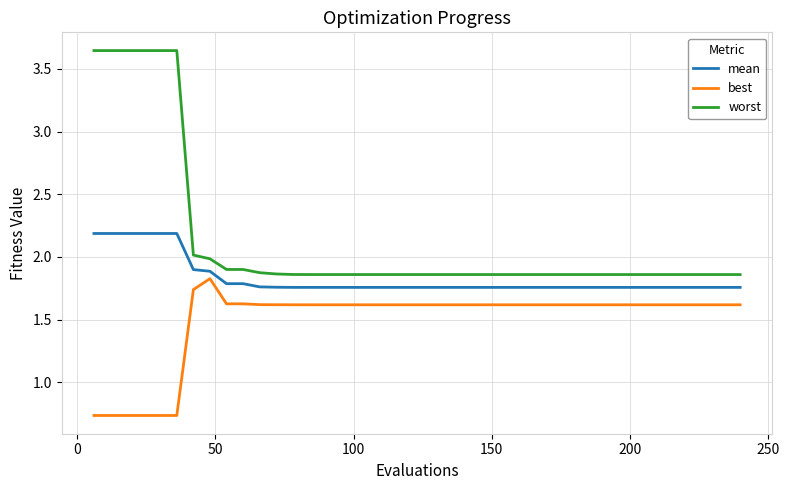

How many values in the best series are below 1?

6